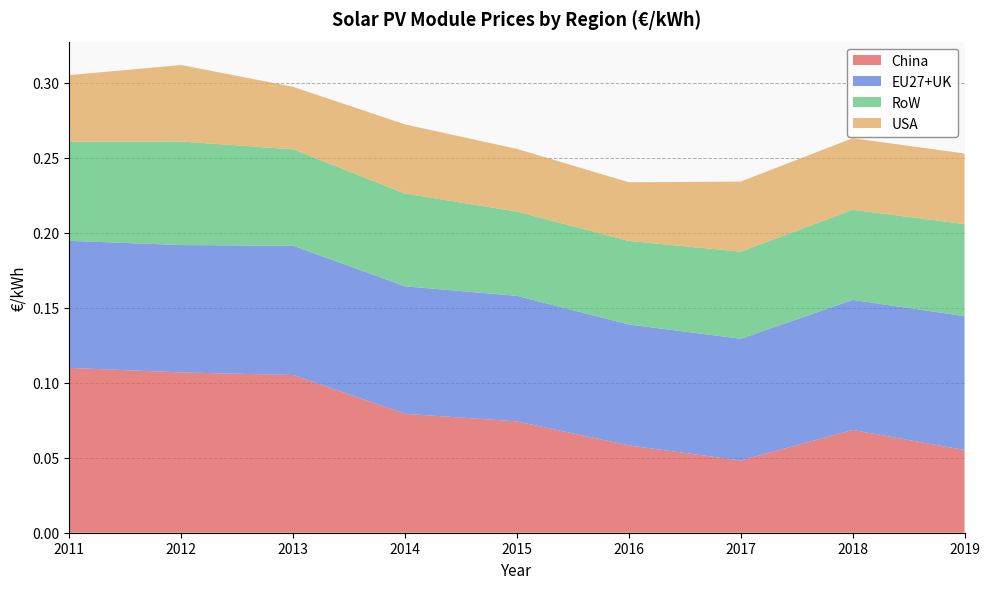

Reading left to right, list all the values displayed in this chart.

China: 0.1	0.1	0.1	0.1	0.1	0.1	0.0	0.1	0.1
EU27+UK: 0.1	0.1	0.1	0.1	0.1	0.1	0.1	0.1	0.1
RoW: 0.1	0.1	0.1	0.1	0.1	0.1	0.1	0.1	0.1
USA: 0.0	0.1	0.0	0.0	0.0	0.0	0.0	0.0	0.0